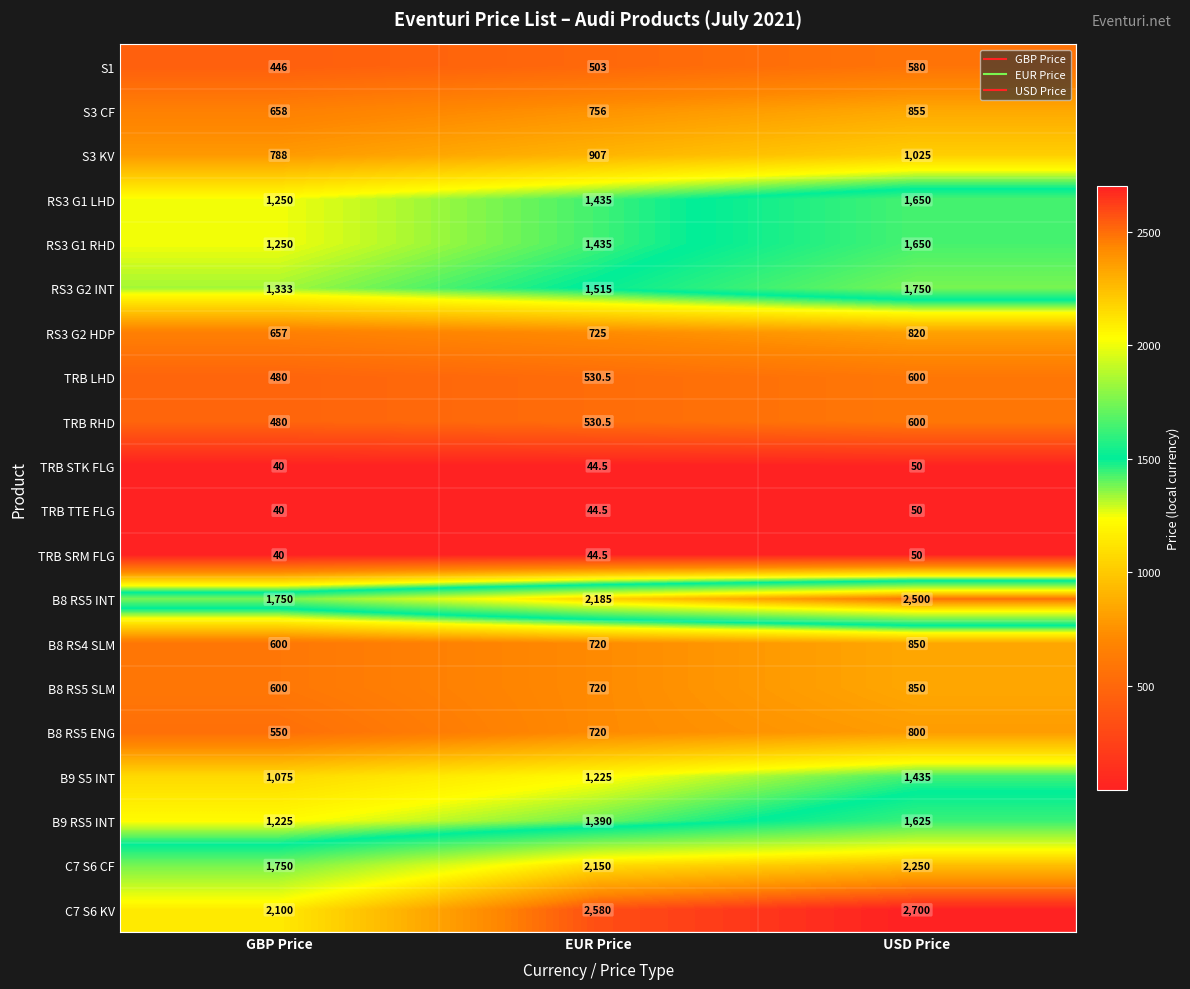

How many TRB STK FLG values are between 40 and 50?

3